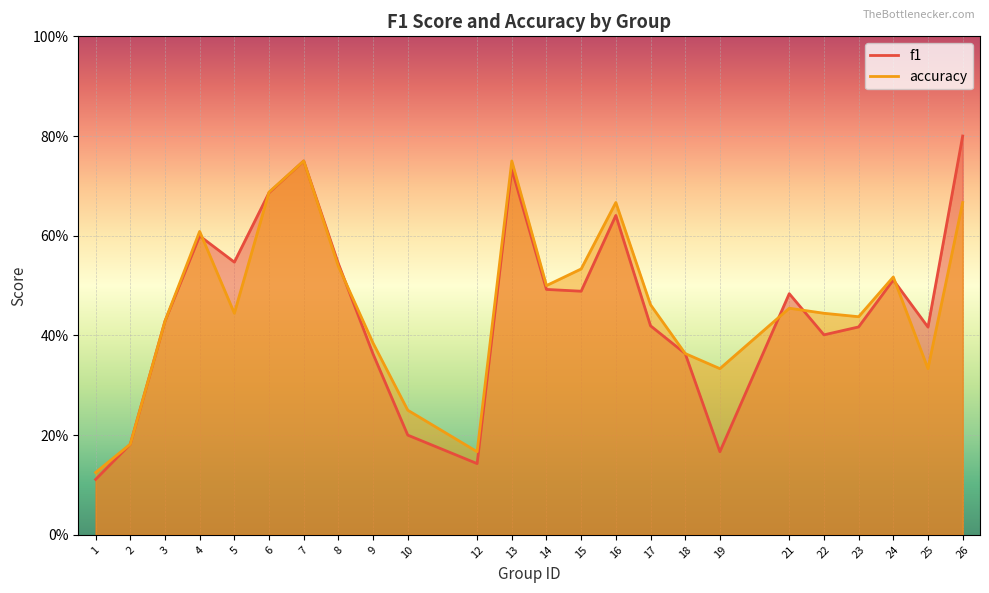

Is the value of accuracy at 14 greater than the value of f1 at 4?

No